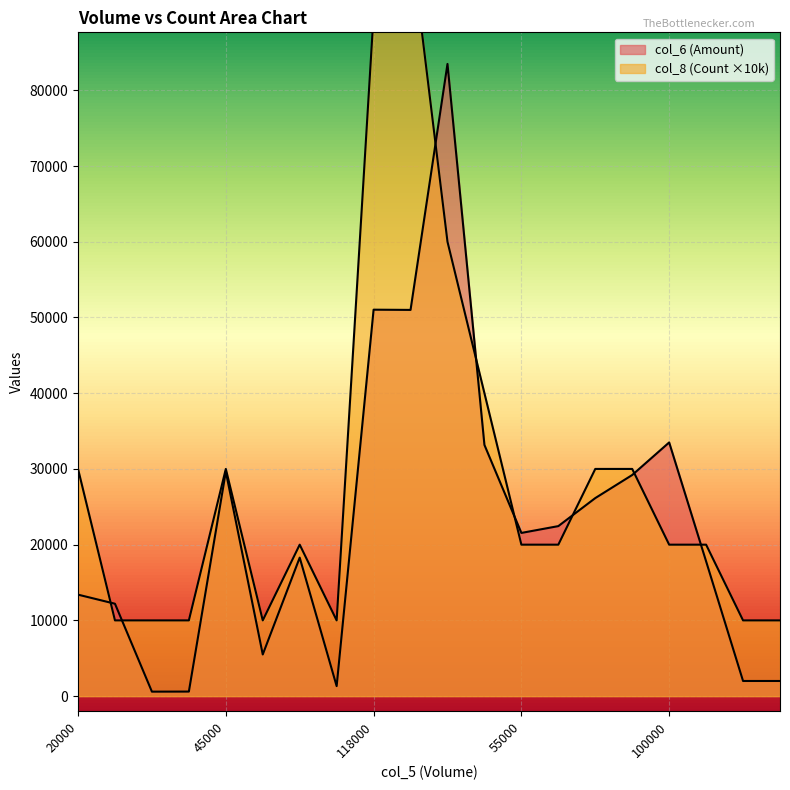

What is the lowest value of the col_8 (Count) series?

10000